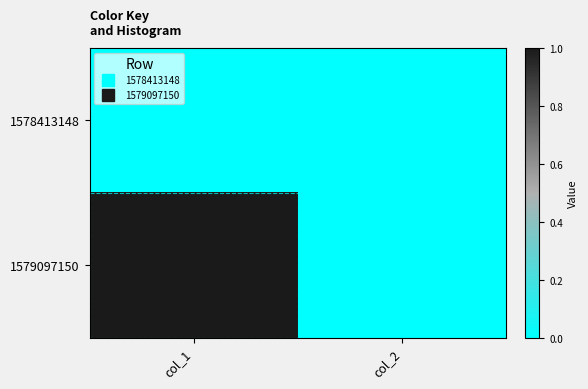

What is the spread (max minus min) of values at col_1?

1